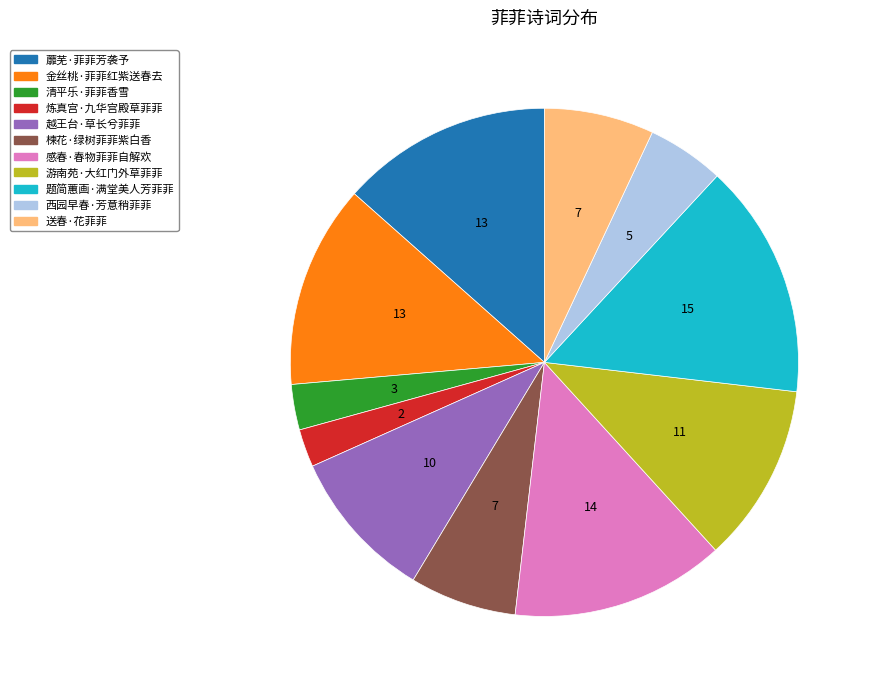

What is the ratio of the value at 金丝桃·菲菲红紫送春去 to the value at 题简蕙画·满堂美人芳菲菲?

0.9